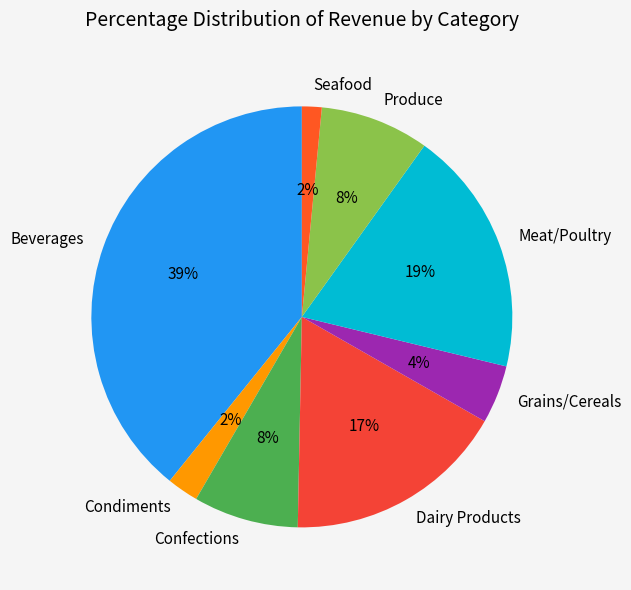

Approximately how many times larger is the value at Confections compared to Dairy Products?

0.5